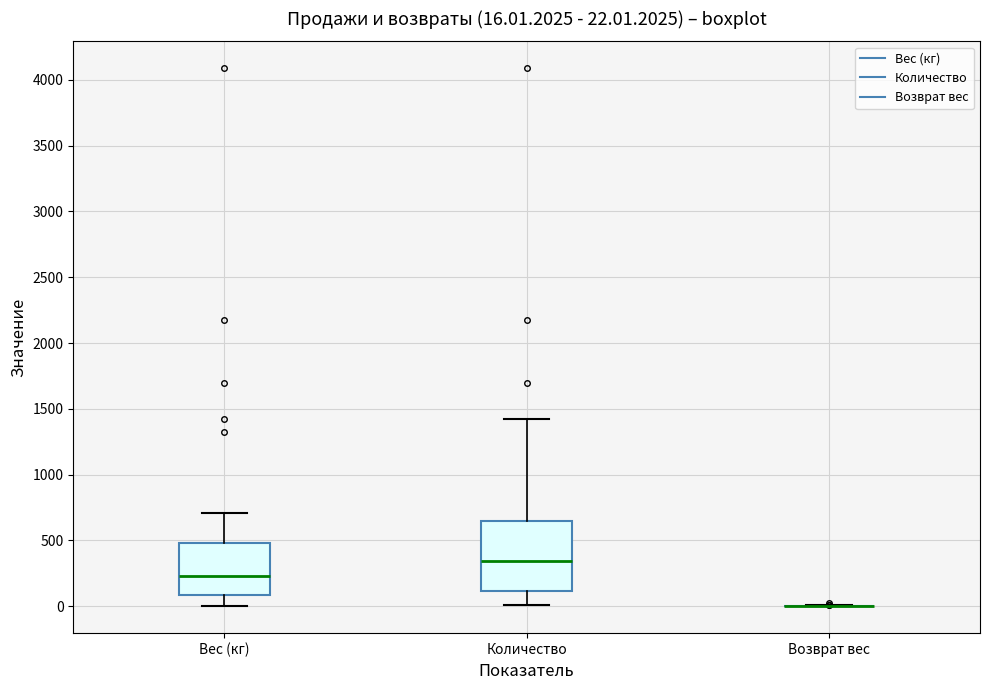

Which box is the tallest, from its lower edge to its upper edge?

Количество